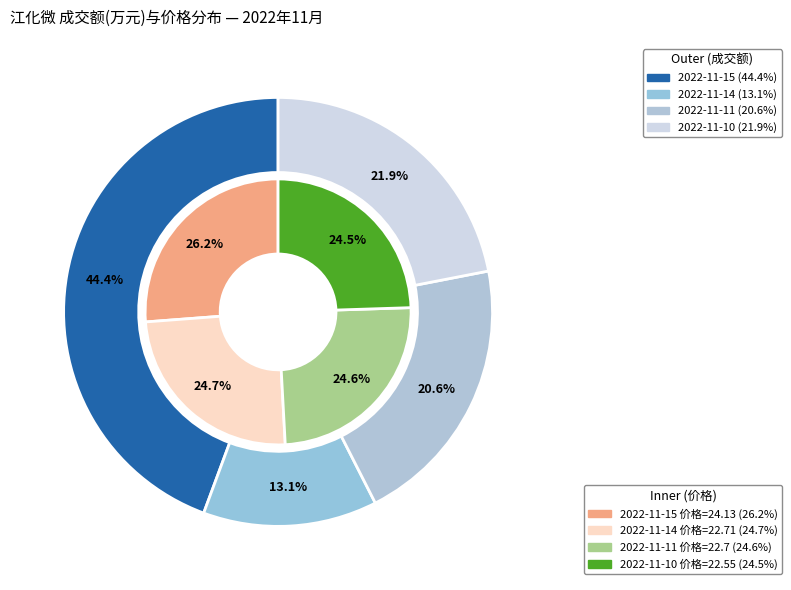

Count the number of slices in the pie.

4